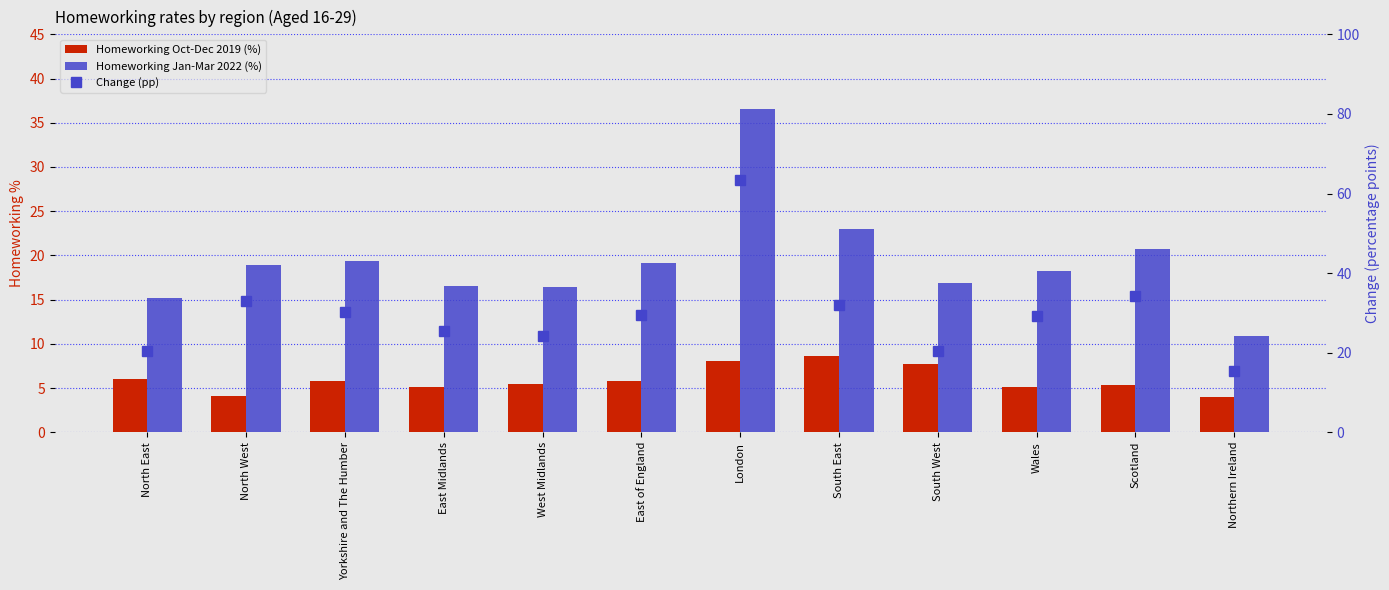

What is the smallest value displayed?

4.0